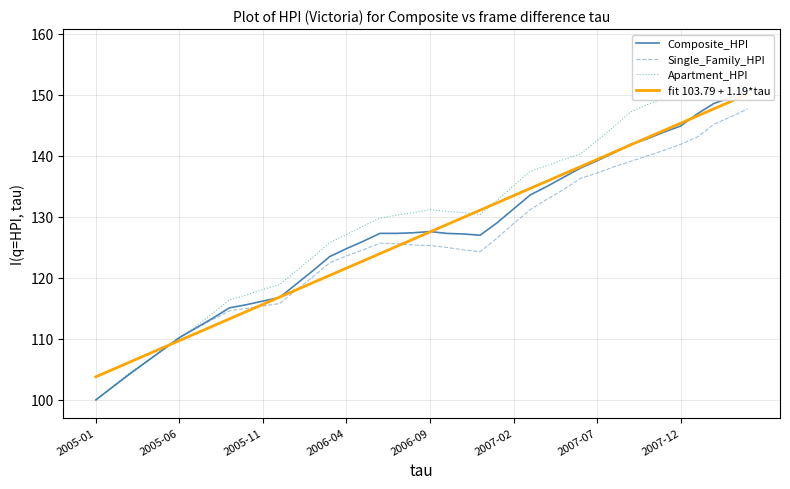

True or false: Composite_HPI has a value of 38.6 at 2007-12.

False